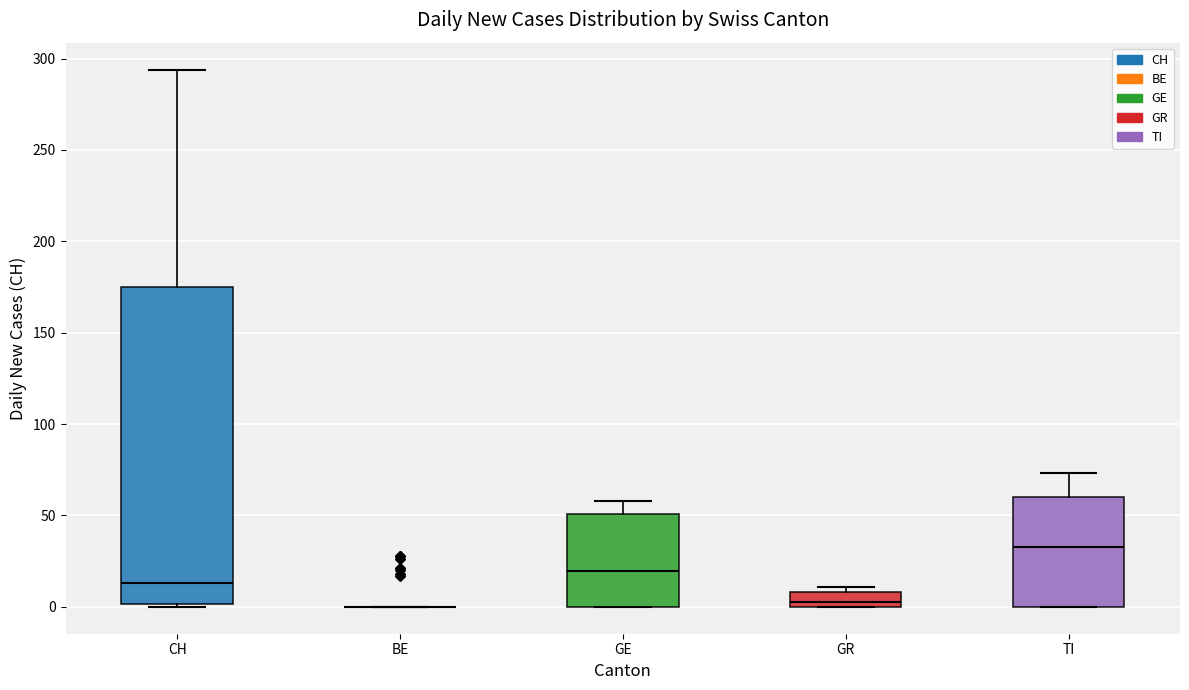

Reading left to right, transcribe this box plot: for each box, give where its median line is, the range the box spans, and where its two whiskers end, as read against the y-axis. The values are not printed on the chart, so give them approximately, as read against the axis.

CH: median 15, box 0 to 175, whiskers 0 to 295
BE: box collapsed to a line at 0, whiskers 0 to 0
GE: median 20, box 0 to 50, whiskers 0 to 60
GR: median 5, box 0 to 10, whiskers 0 to 10 (just above the box's upper edge)
TI: median 35, box 0 to 60, whiskers 0 to 75